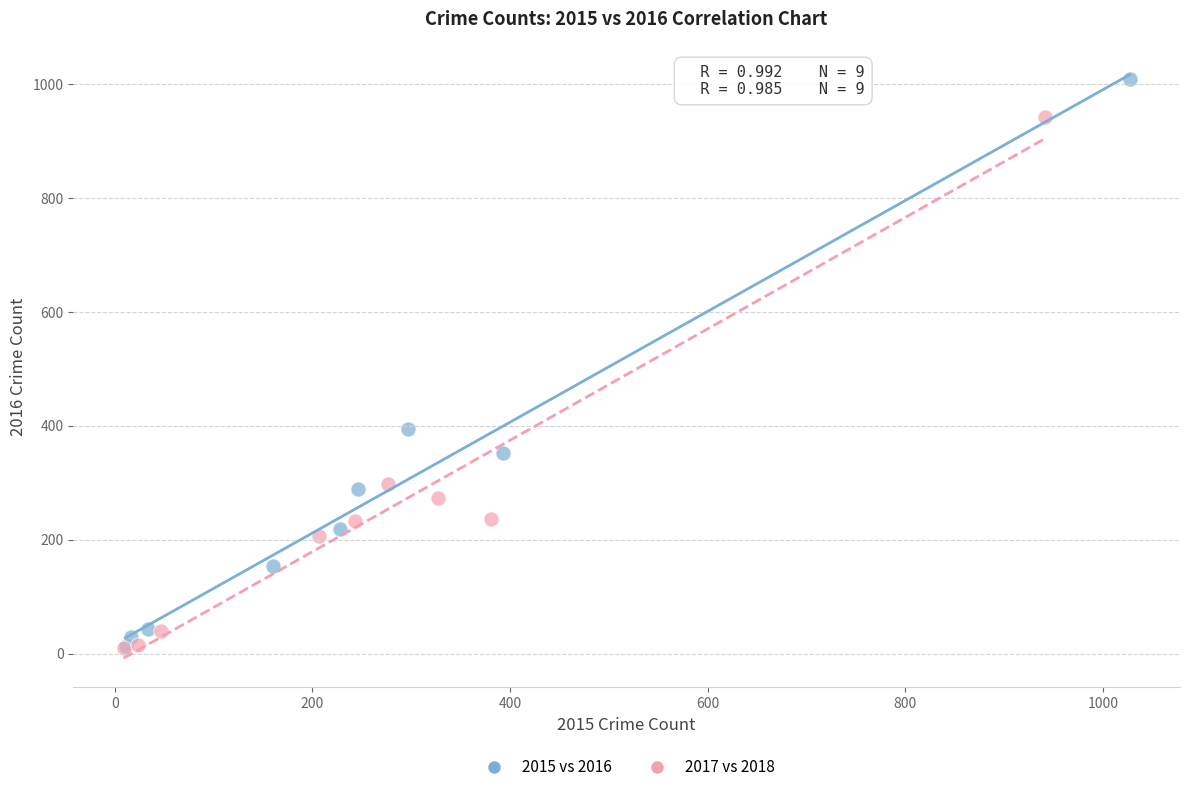

Which series contains the highest Y value?

2015 vs 2016